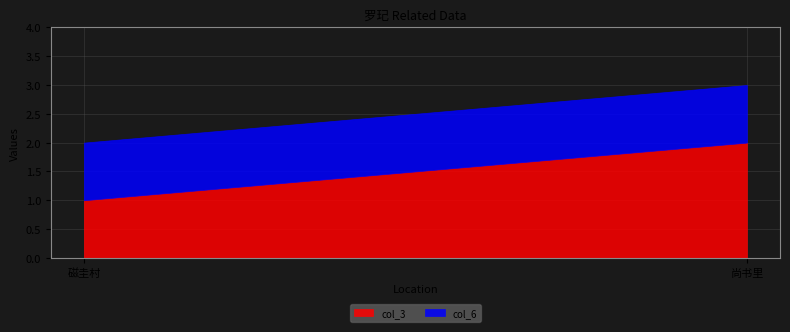

Reading left to right, list all the values displayed in this chart.

col_3: 1	2
col_6: 1	1